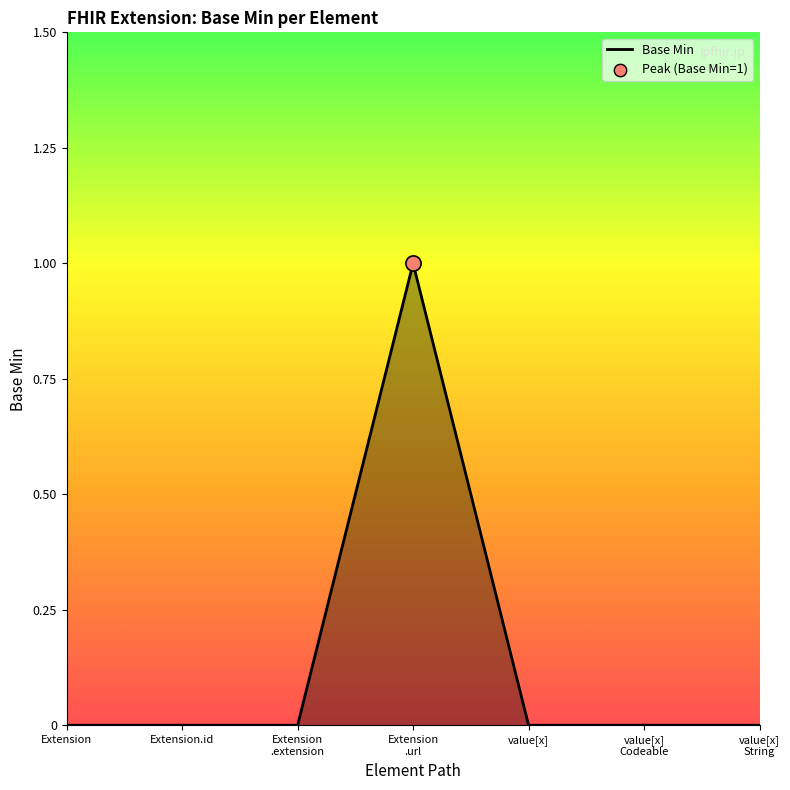

True or false: the data shows 0 at value[x].

True